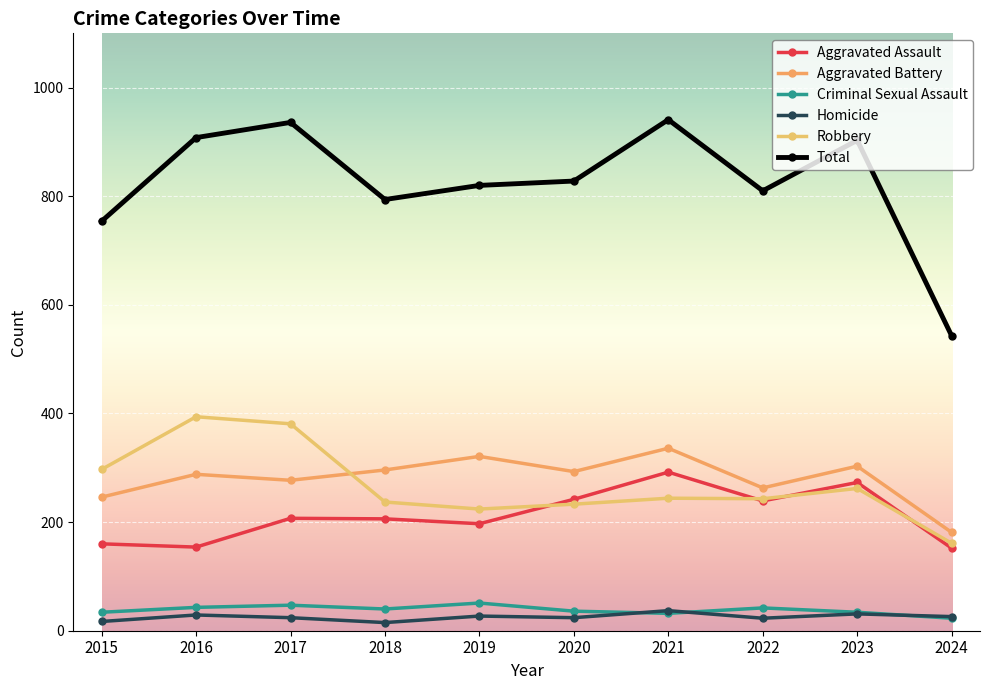

The value of Criminal Sexual Assault at 2016 is 43. True or false?

True